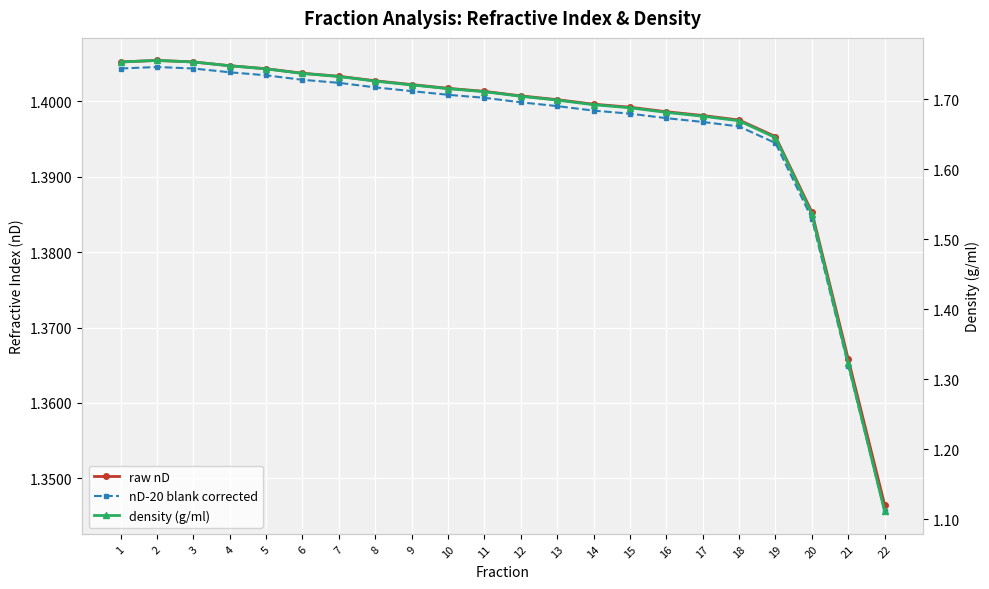

What is the sum of all nD-20 blank corrected values?

30.7